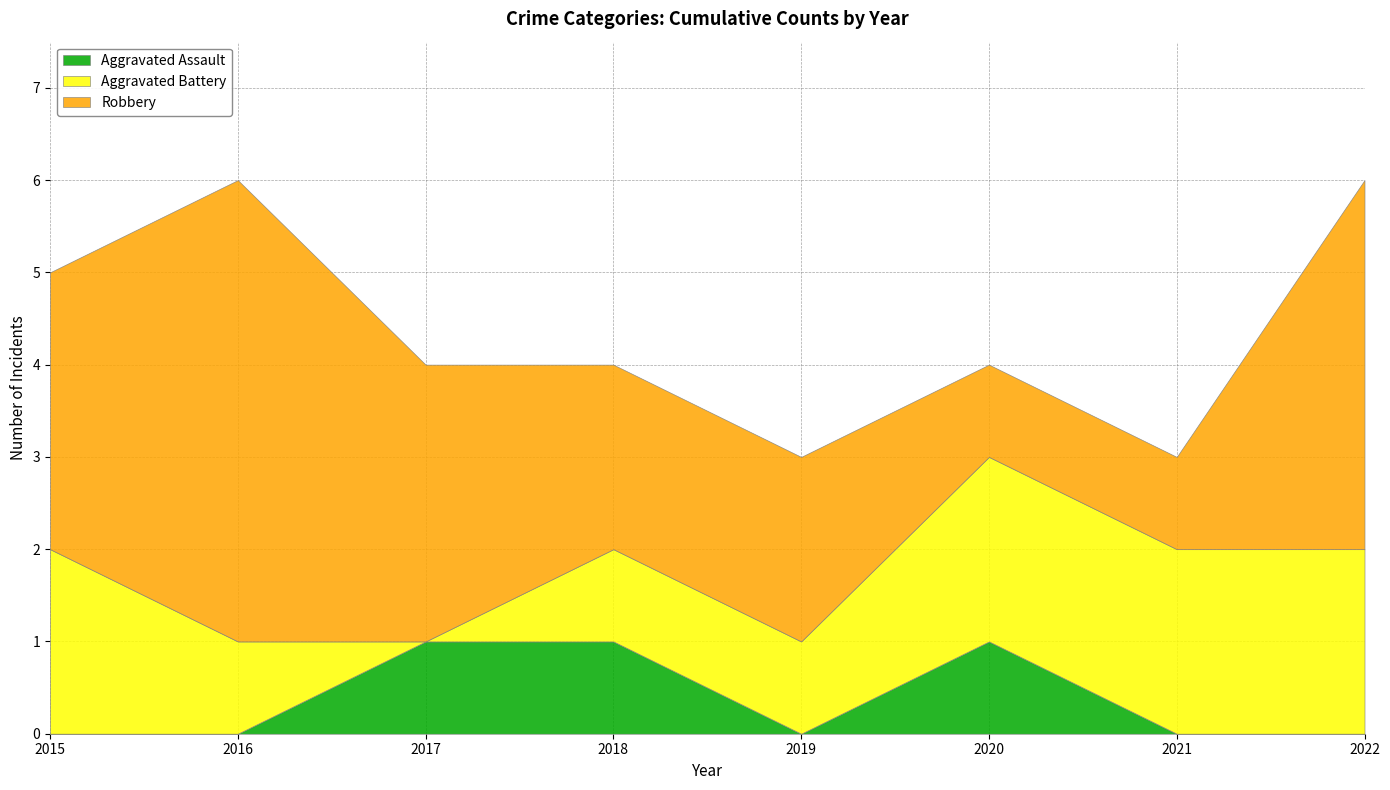

Which series has the widest spread of values?

Robbery